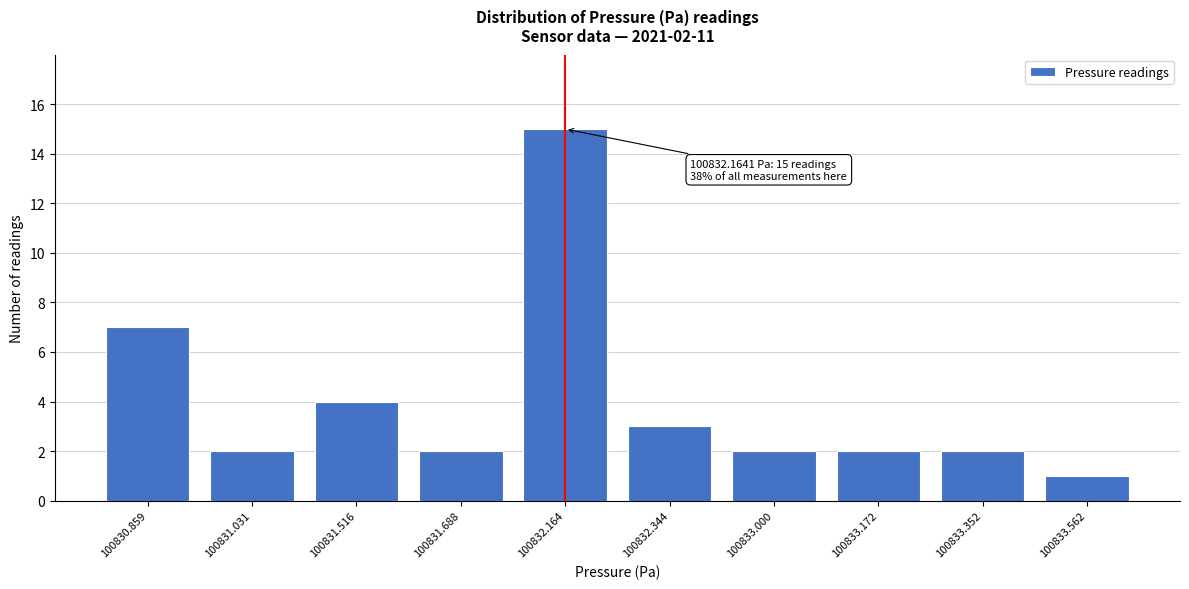

Reading left to right, what are all the values shown in this chart?

7	2	4	2	15	3	2	2	2	1